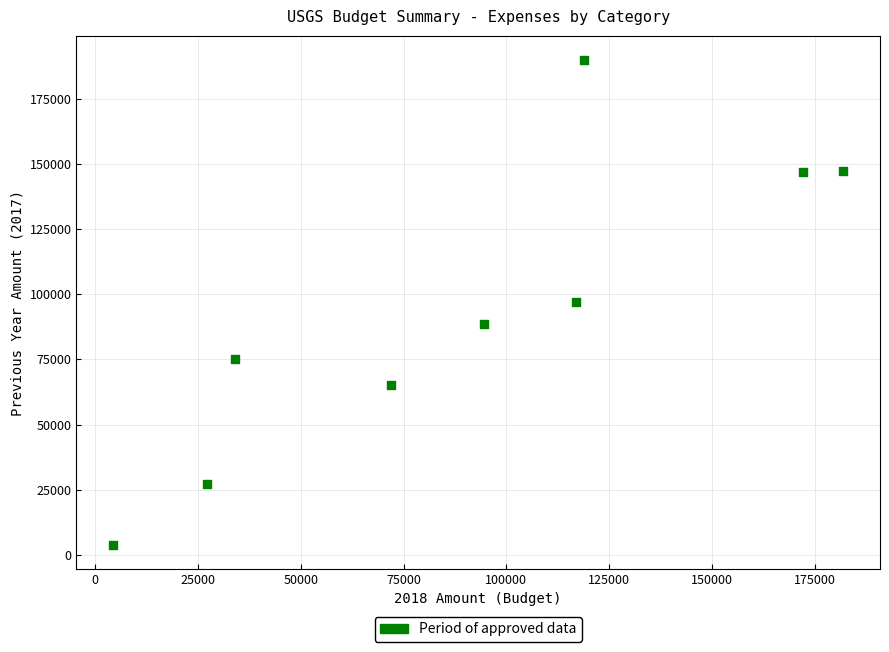

What is the average X value?

91362